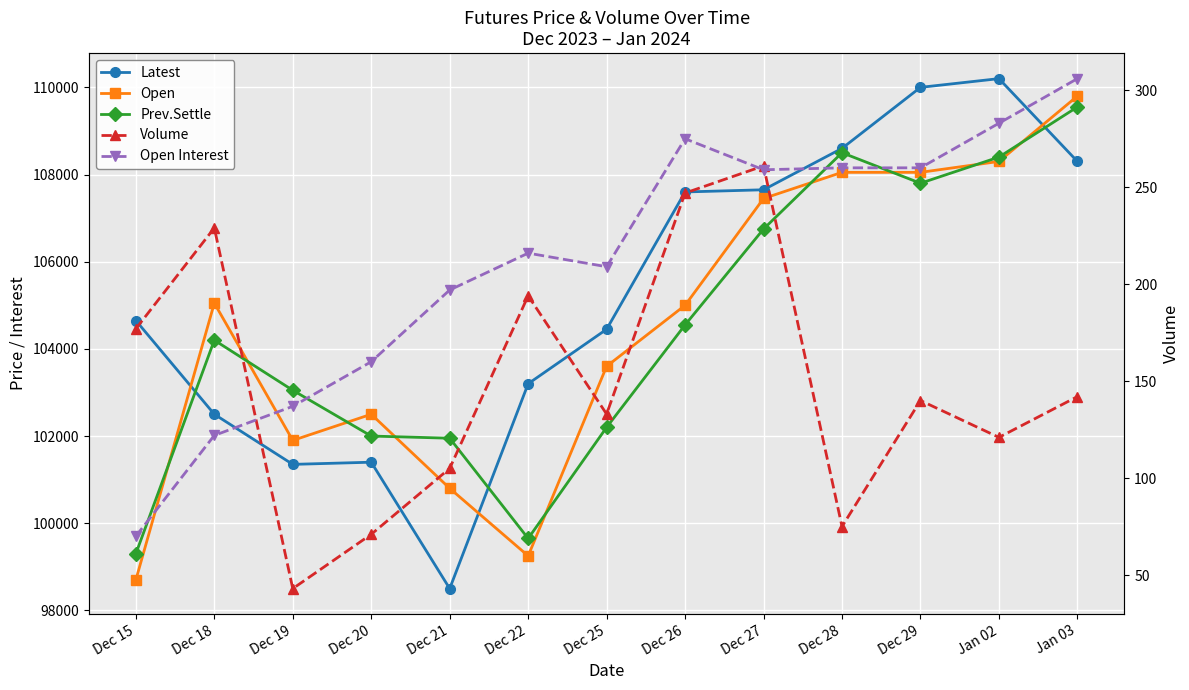

List the series in order of their peak value, lowest first.

Volume, Open Interest, Prev.Settle, Open, Latest